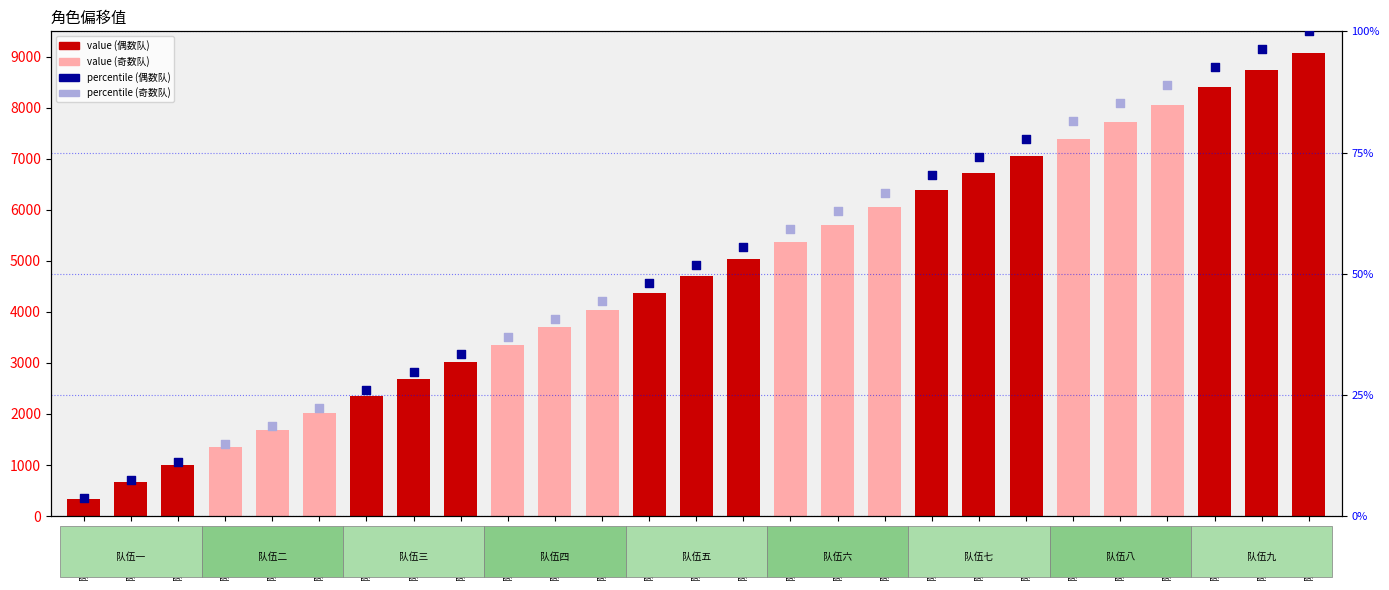

What is the change in value from 队伍一角色2 to 队伍六角色3?

+5376